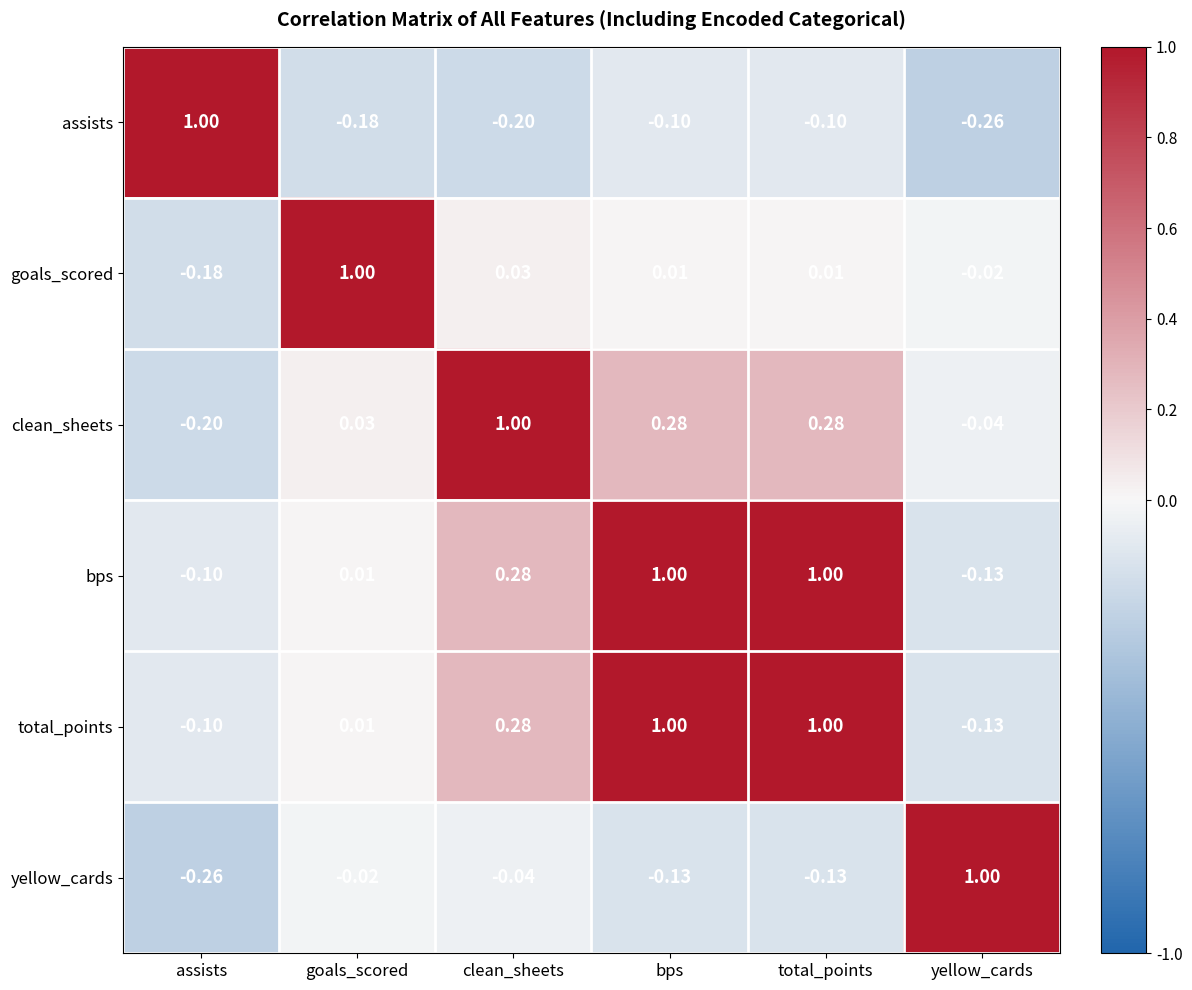

Is the value of assists at clean_sheets greater than the value of goals_scored at total_points?

No